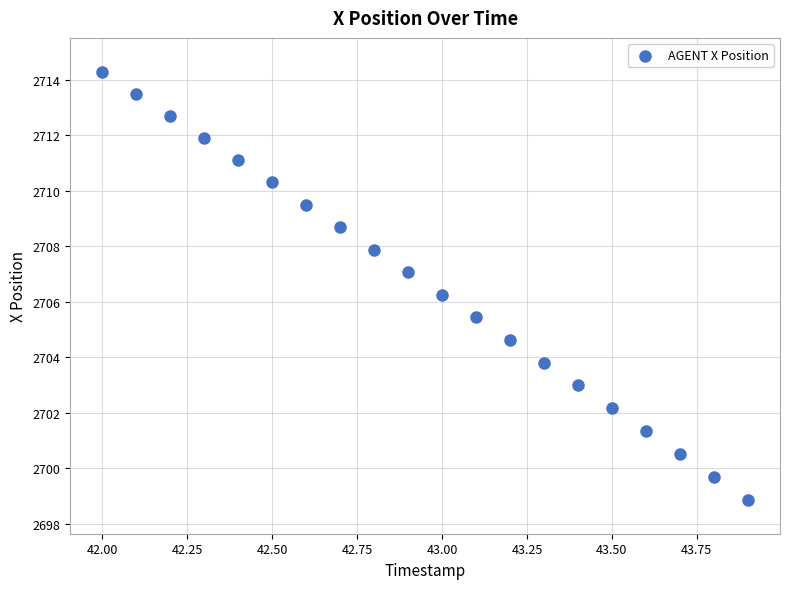

What is the range of X values (max minus min)?

1.9